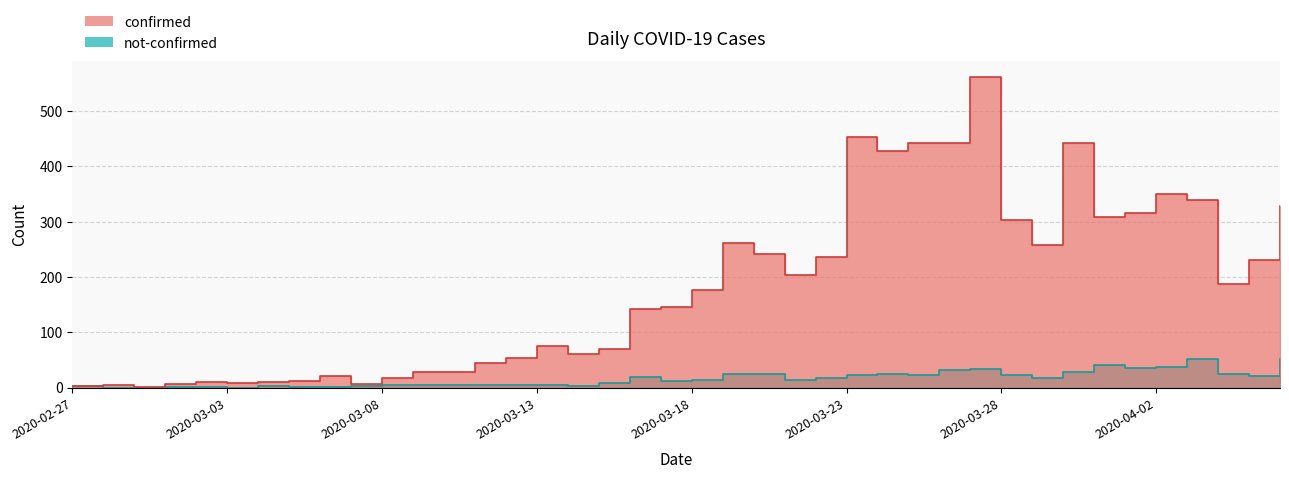

What position from the right is 2020-04-04?

3